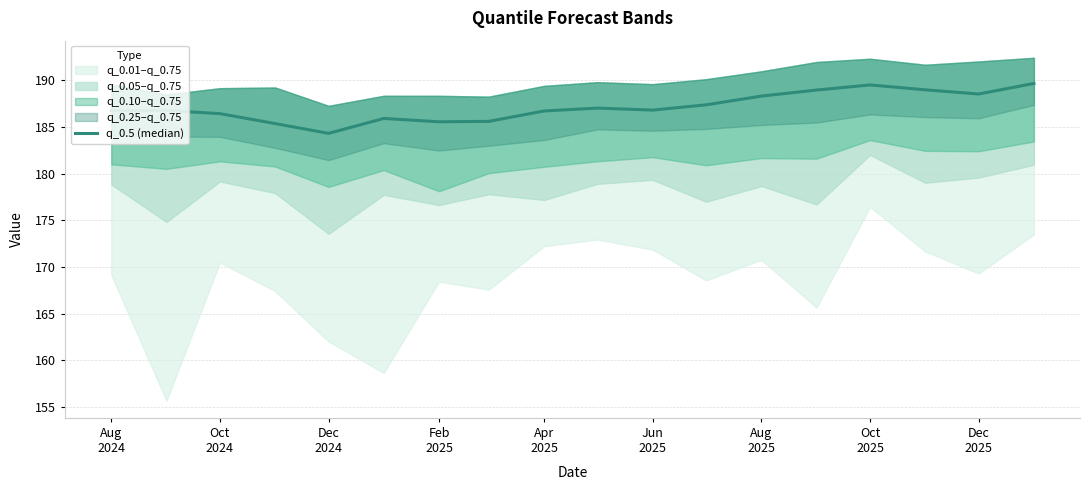

Reading right to left, transcribe all the data shown in this chart.

189.6	188.5	189.0	189.5	188.9	188.3	187.4	186.8	187.0	186.7	185.6	185.5	185.9	184.3	185.3	186.4	186.8	186.7